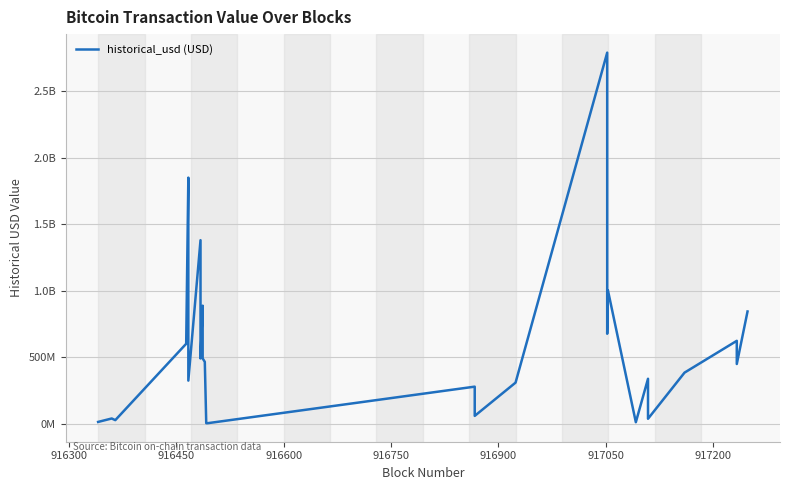

What is the average value?

515690324.7